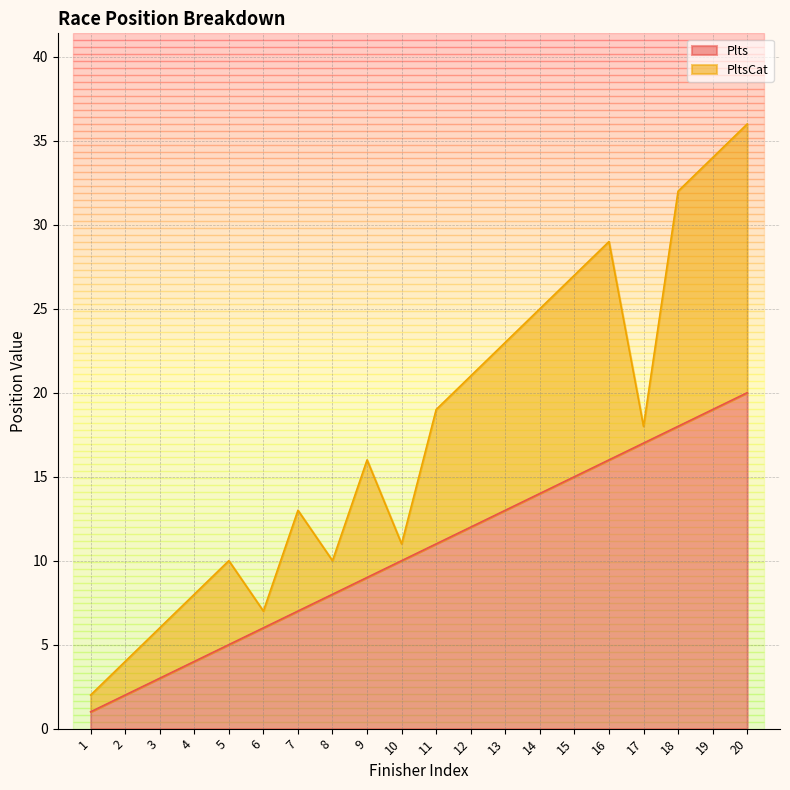

What is the highest value of the Plts series?

20